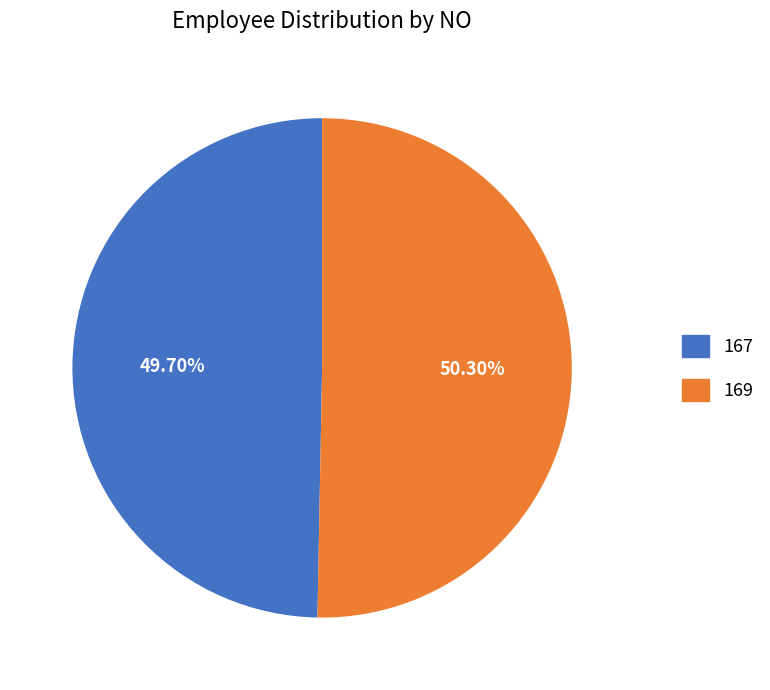

True or false: 169 accounts for 50% of the total.

True